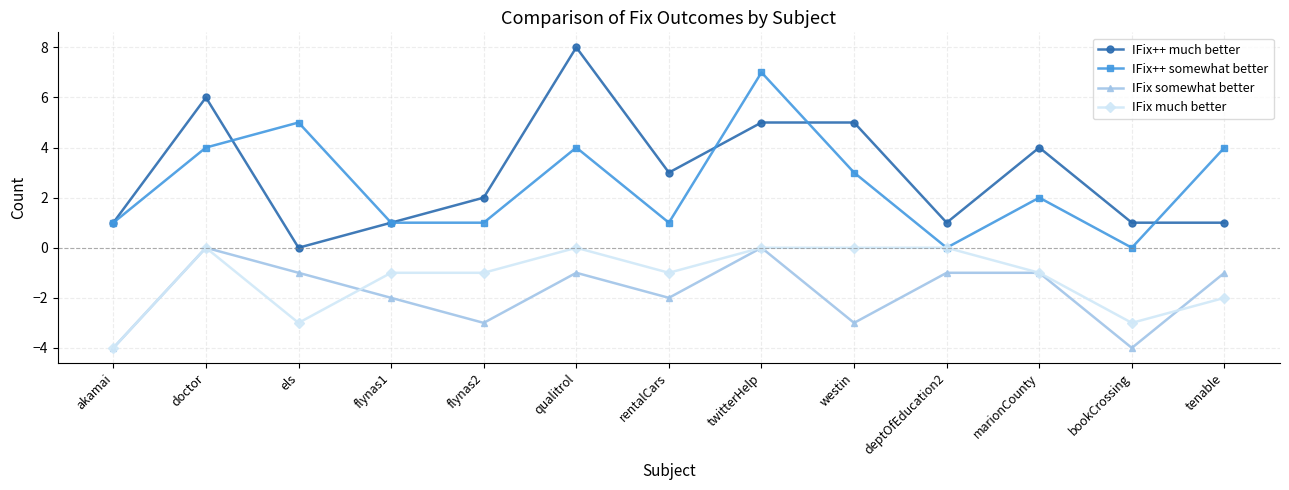

How many positive values does the IFix++ much better series have?

12